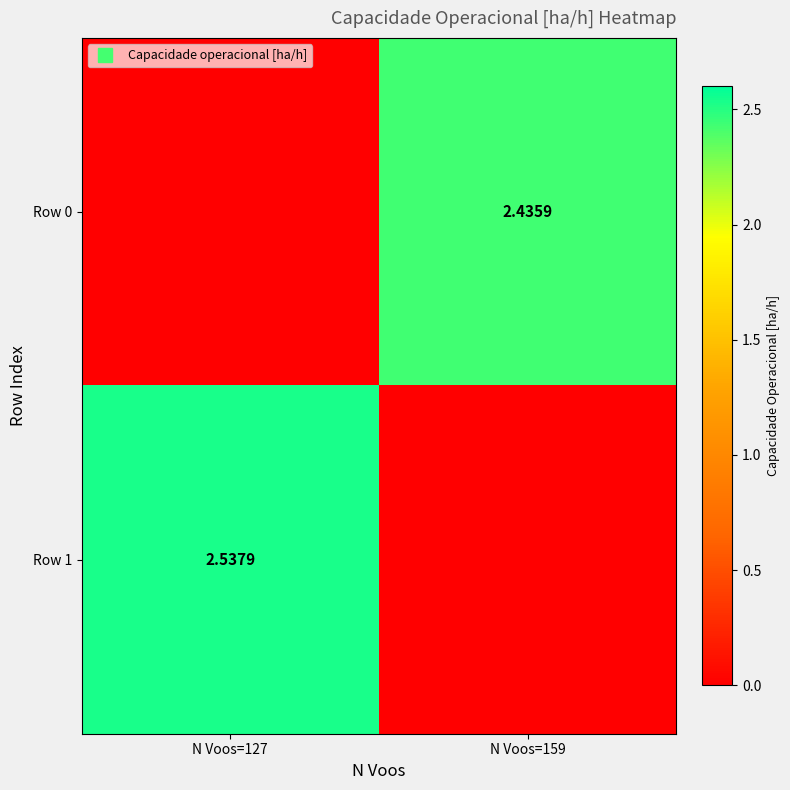

What is the average value of the Row 0 series?

1.2